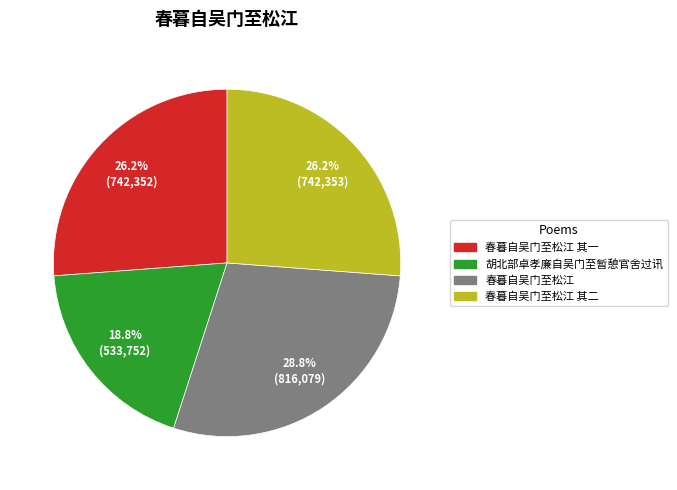

Is there any slice that represents more than half of the pie?

No